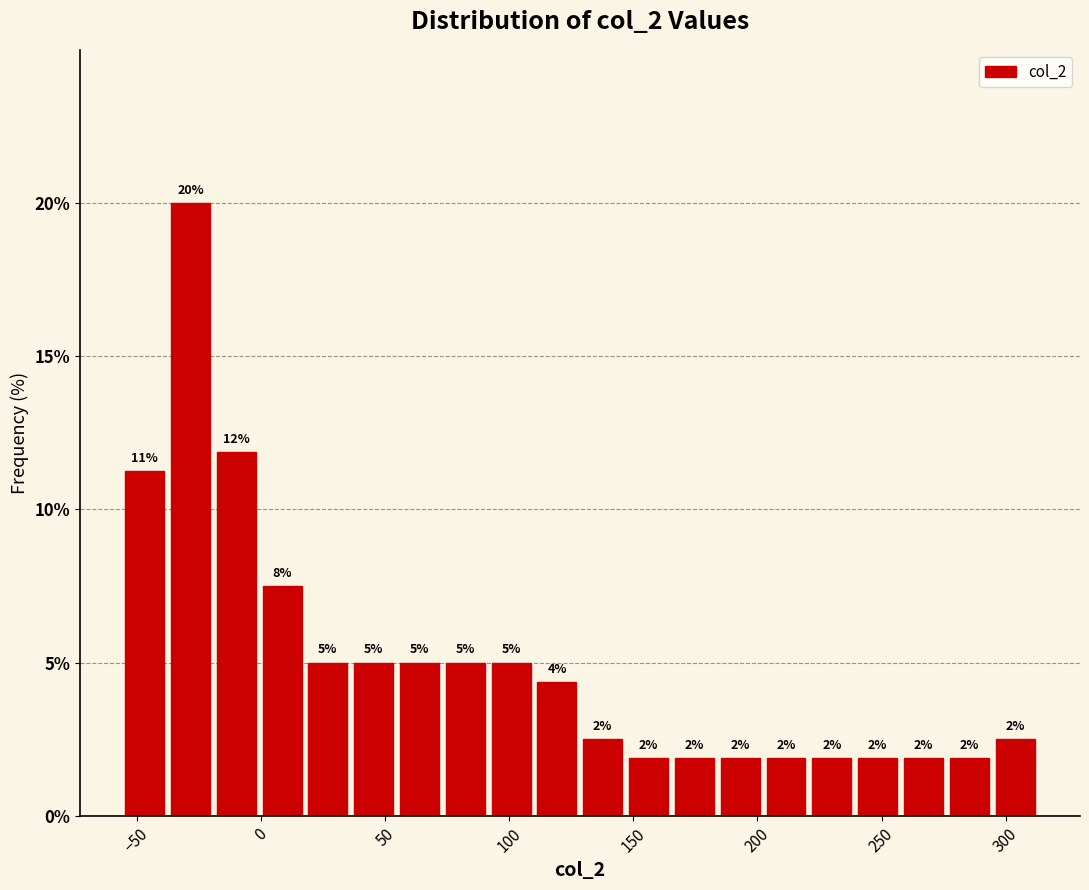

Around what value on the x-axis is the tallest bar? Give the approximate position of its centre, as read against the axis.

-30